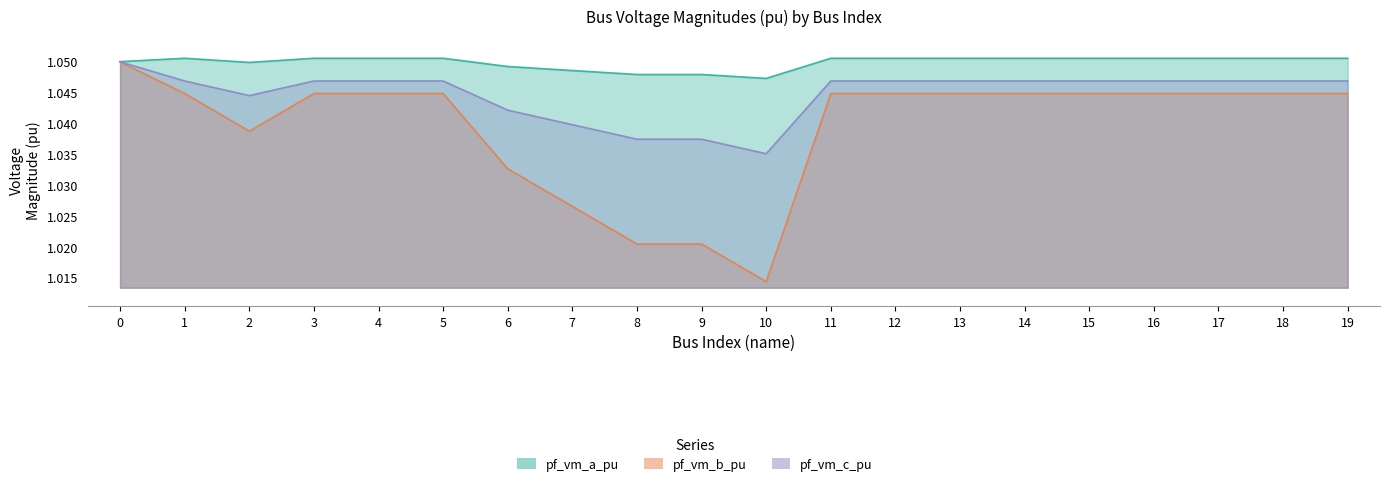

Between 2 and 13, which is larger?

13